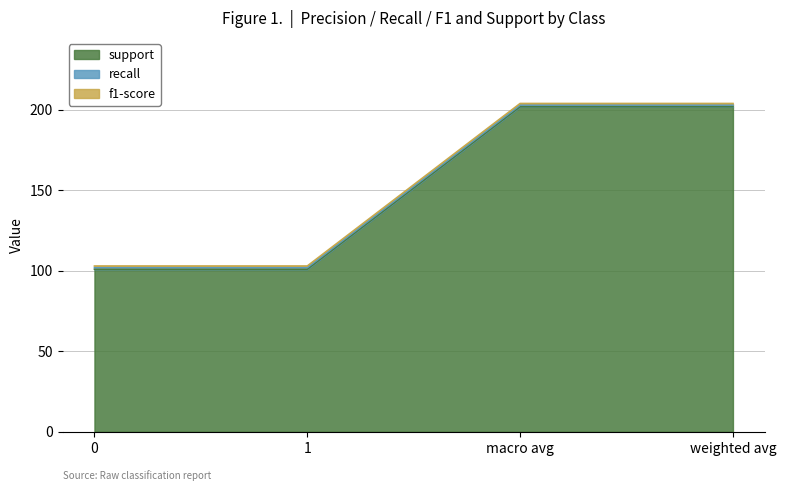

At which category does the chart reach its peak across all series?

macro avg